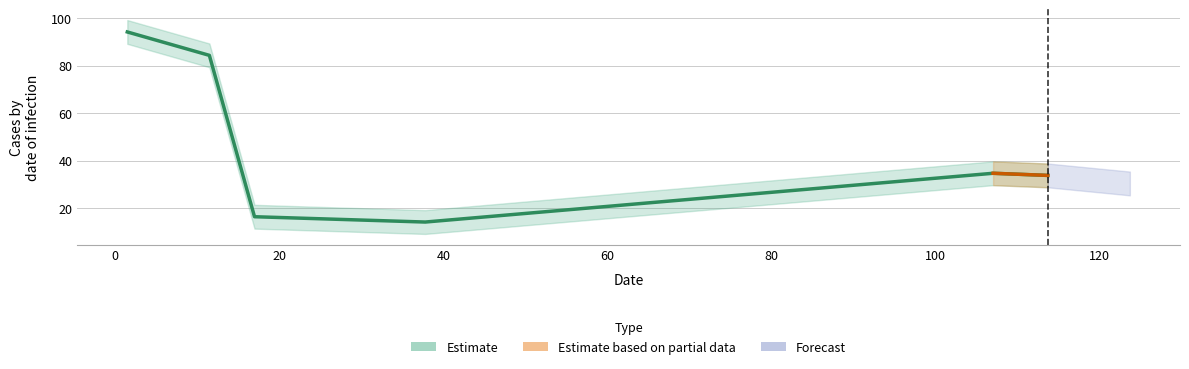

What is the sum of the values at 17.0 and 11.5?

100.8